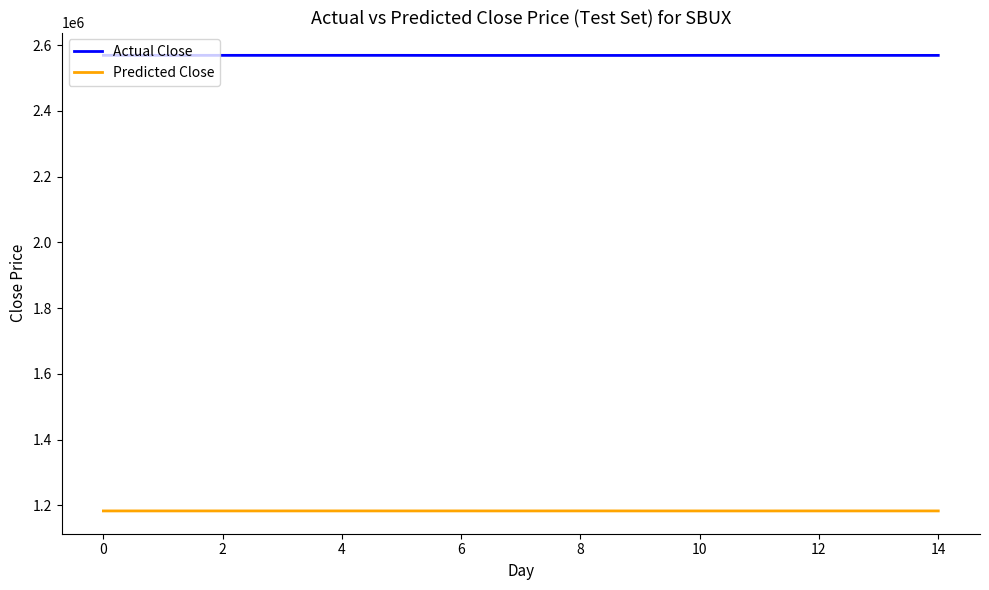

Which series has the largest total across all categories?

Actual Close